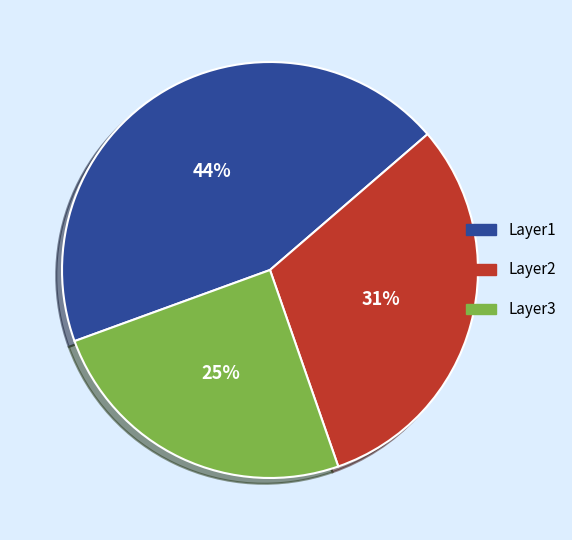

To the nearest percent, what percentage of the pie is Layer2?

31%